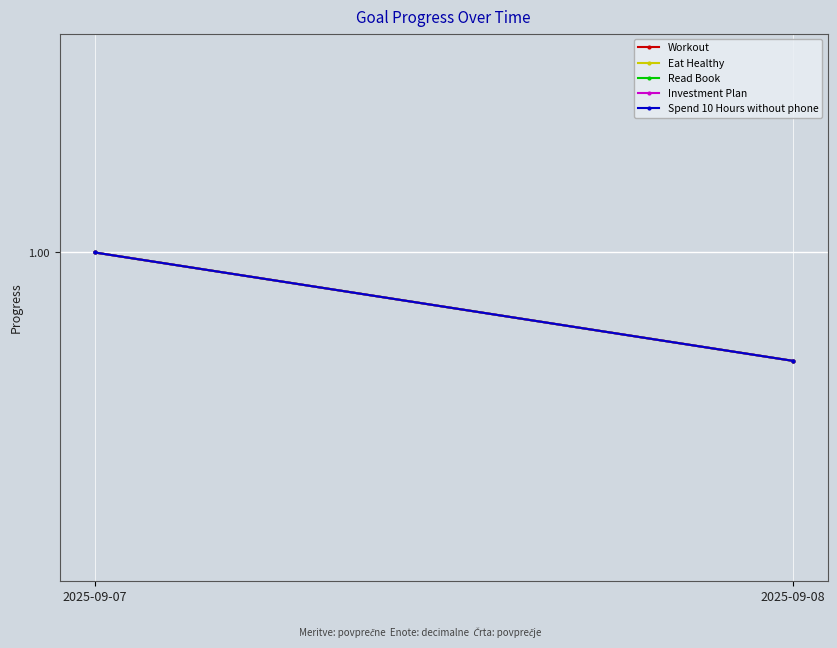

What is the average value of the Investment Plan series?

1.0